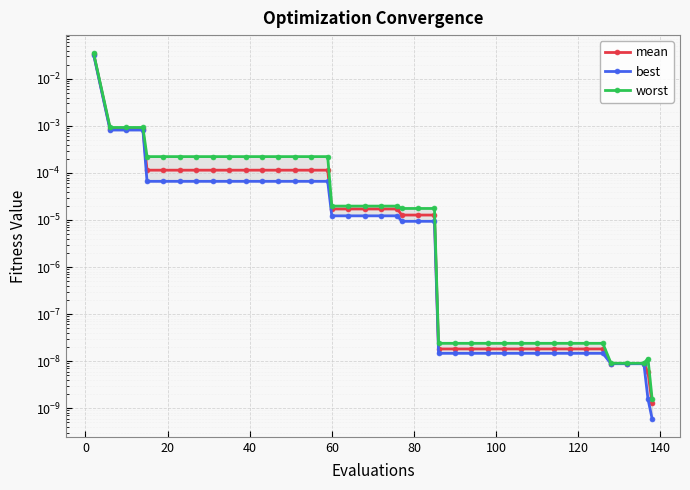

Which series has the largest range (max minus min)?

worst